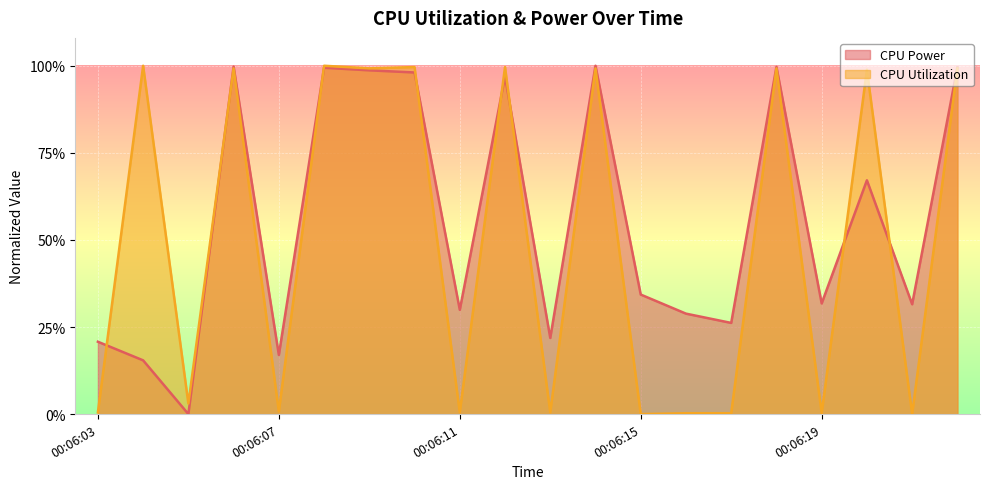

List the series in order of their peak value, highest first.

CPU Power, CPU Utilization